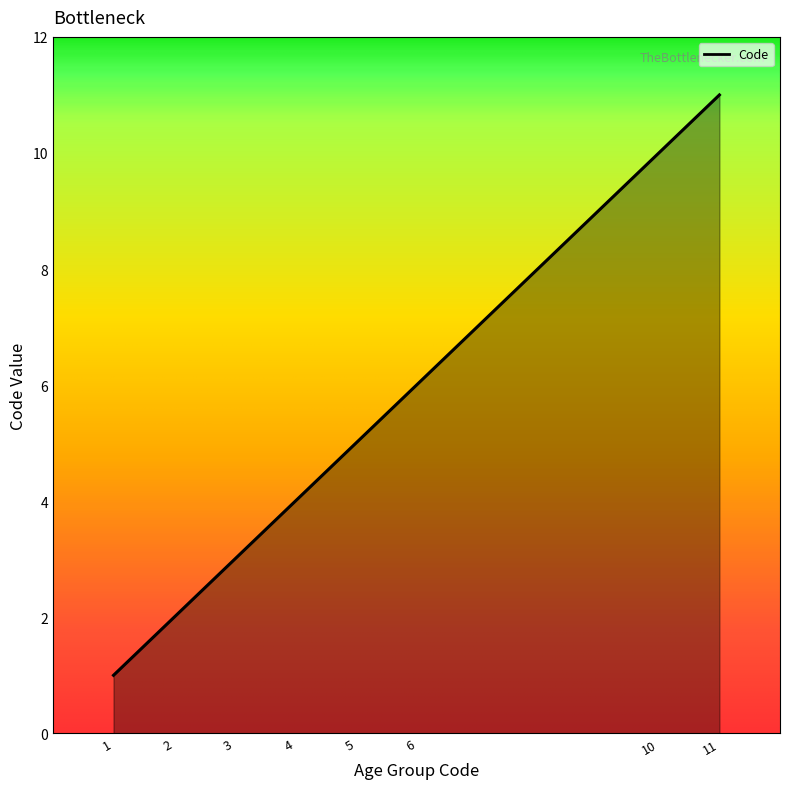

True or false: there are more than 1 points higher than both neighbors.

False